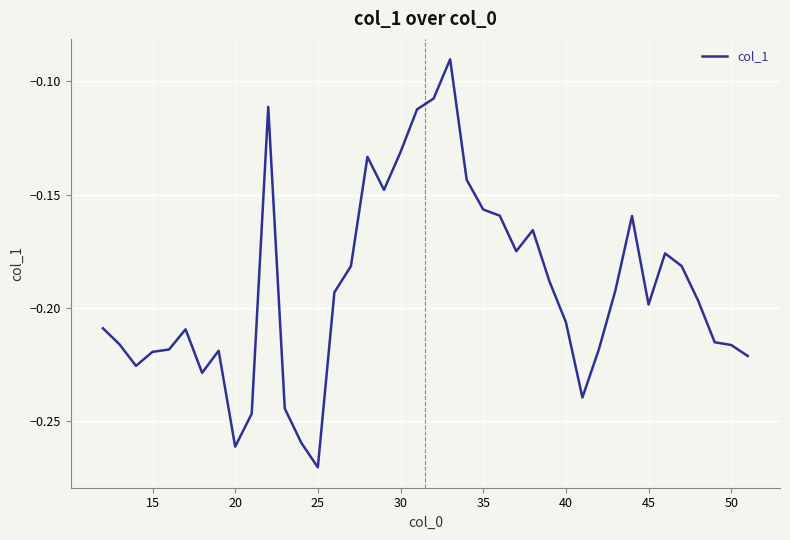

Which label corresponds to the smallest value in the chart?

25